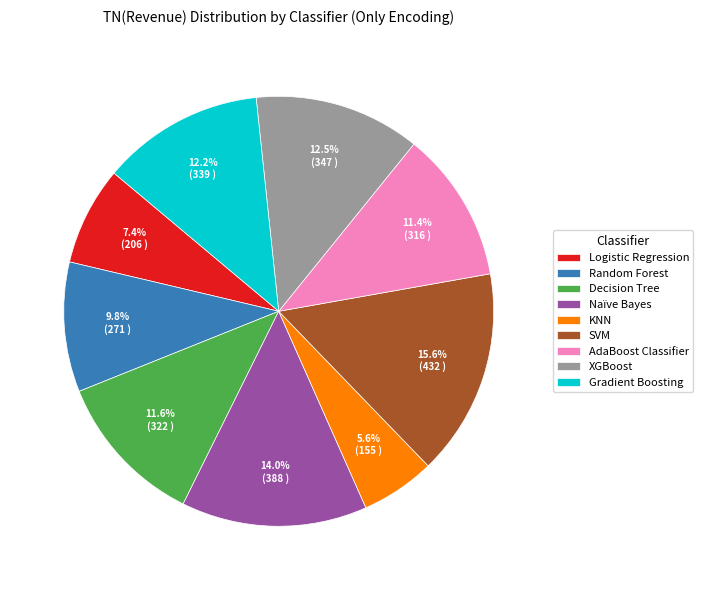

Which slice is the smallest?

KNN